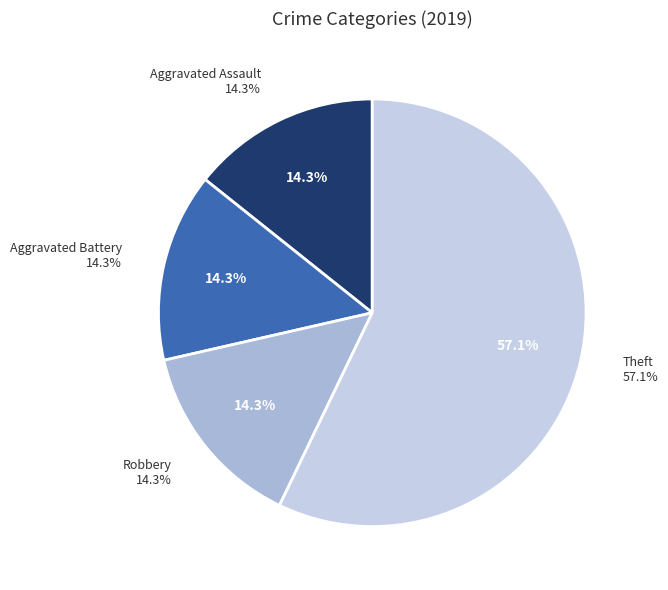

To the nearest percent, what is the difference between the Aggravated Battery and Theft slice percentages?

43%